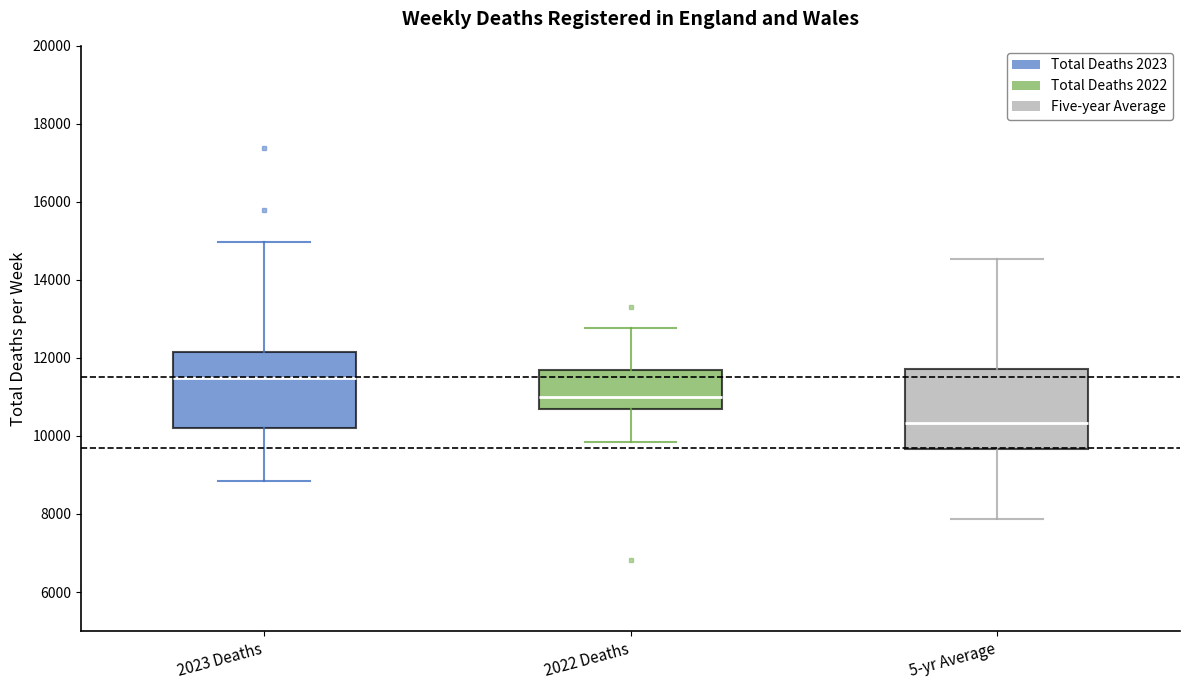

Reading left to right, transcribe this box plot: for each box, give where its median line is, the range the box spans, and where its two whiskers end, as read against the y-axis. The values are not printed on the chart, so give them approximately, as read against the axis.

2023 Deaths: median 11400, box 10200 to 12200, whiskers 8800 to 15000
2022 Deaths: median 11000, box 10600 to 11600, whiskers 9800 to 12800
5-yr Average: median 10400, box 9600 to 11800, whiskers 7800 to 14600